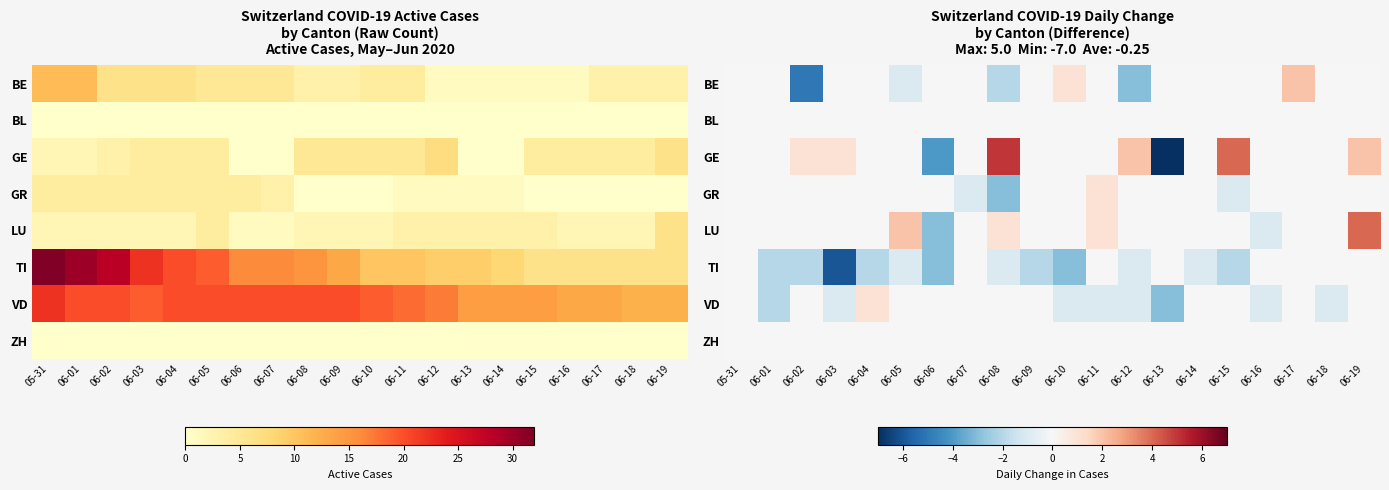

What is the spread (max minus min) of values at 06-19?

4